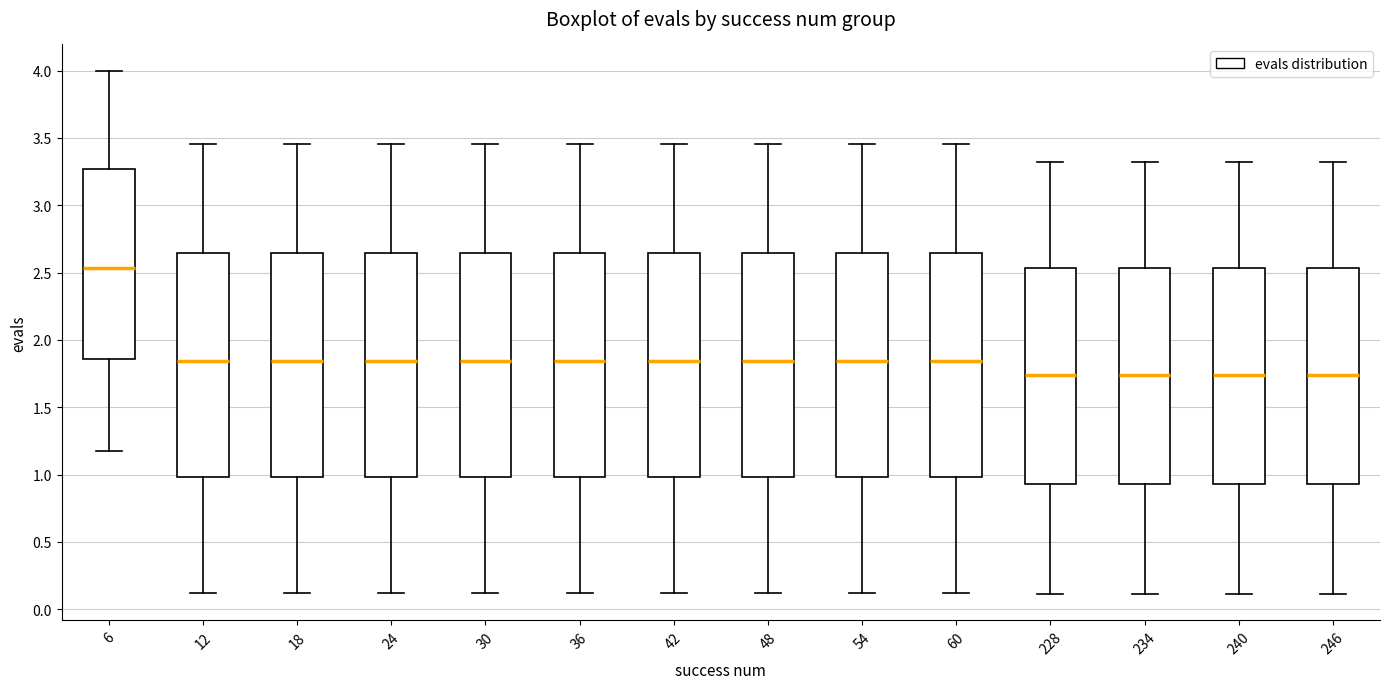

Where does the upper whisker of the box at x = 42 end on the y-axis? The values are not printed on the chart, so give them approximately, as read against the axis.

3.45